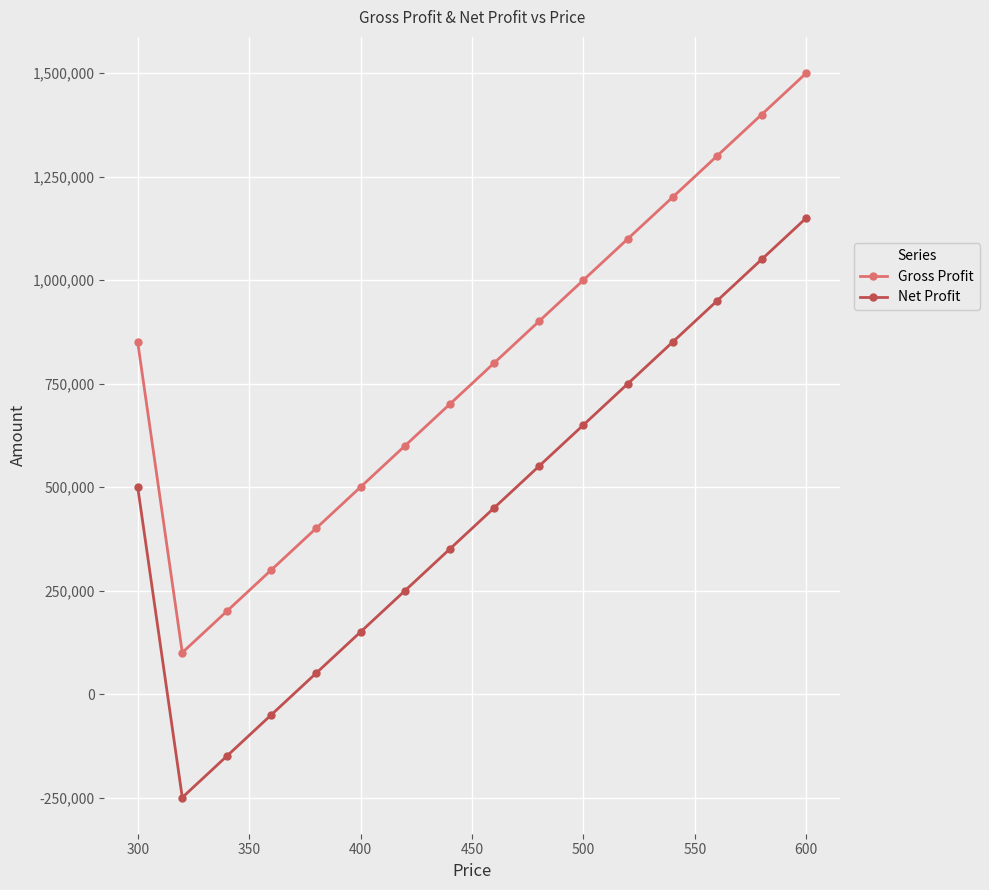

What is the difference between the maximum and second lowest values in the Net Profit series?

1300000